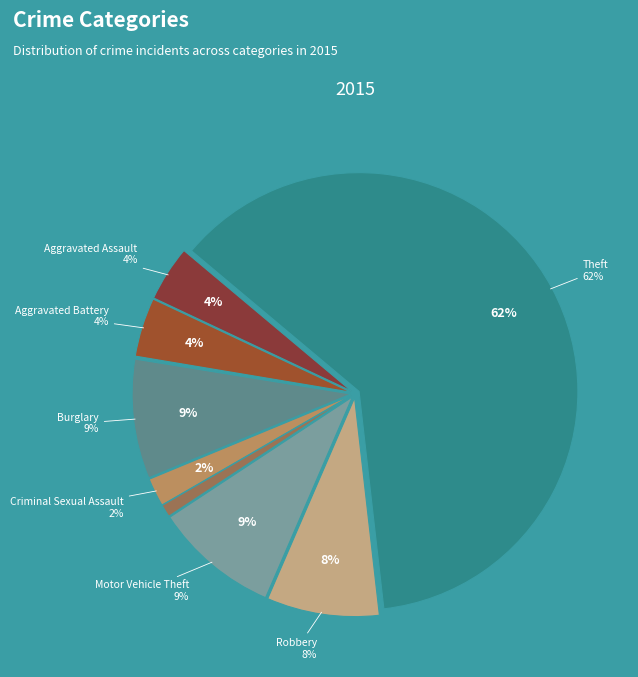

Approximately how many times larger is the value at Burglary compared to Aggravated Battery?

2.0